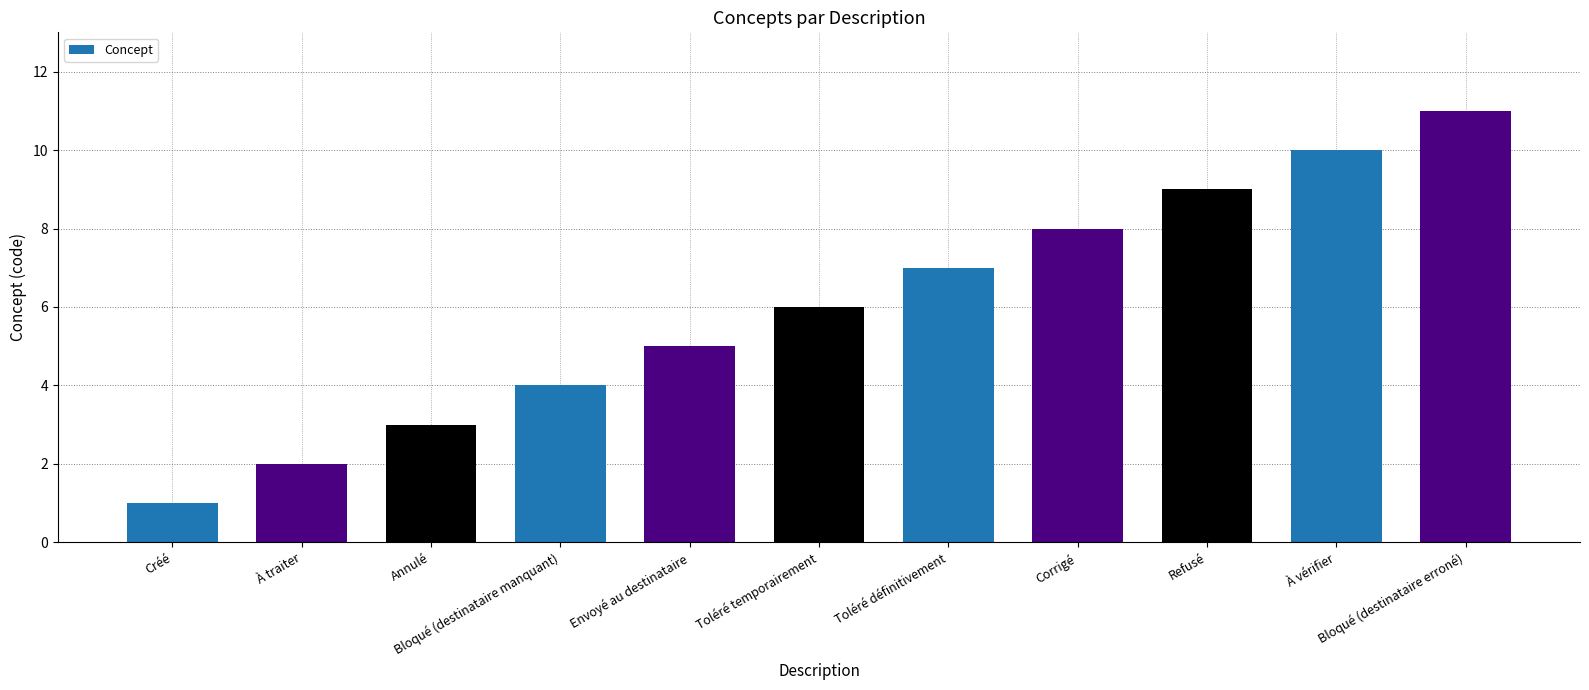

What is the label of the 6th bar from the right?

Toléré temporairement